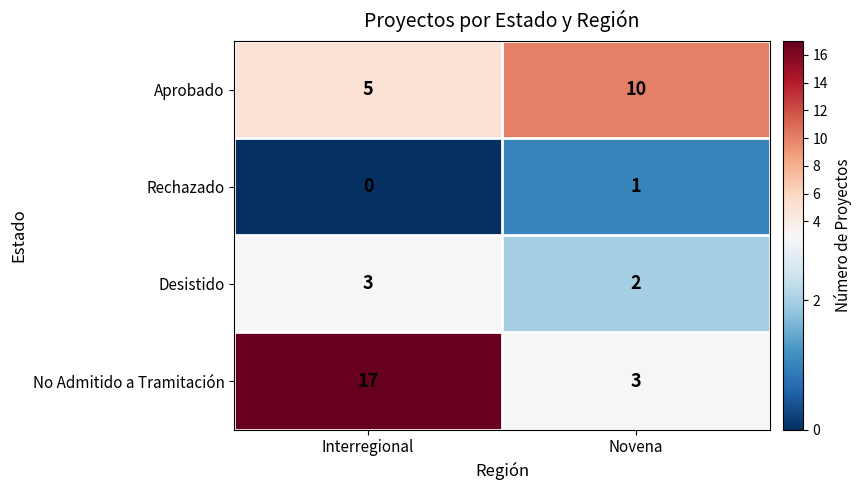

Reading left to right, list all the values displayed in this chart.

Aprobado: Interregional=5	Novena=10
Rechazado: Interregional=0	Novena=1
Desistido: Interregional=3	Novena=2
No Admitido a Tramitación: Interregional=17	Novena=3